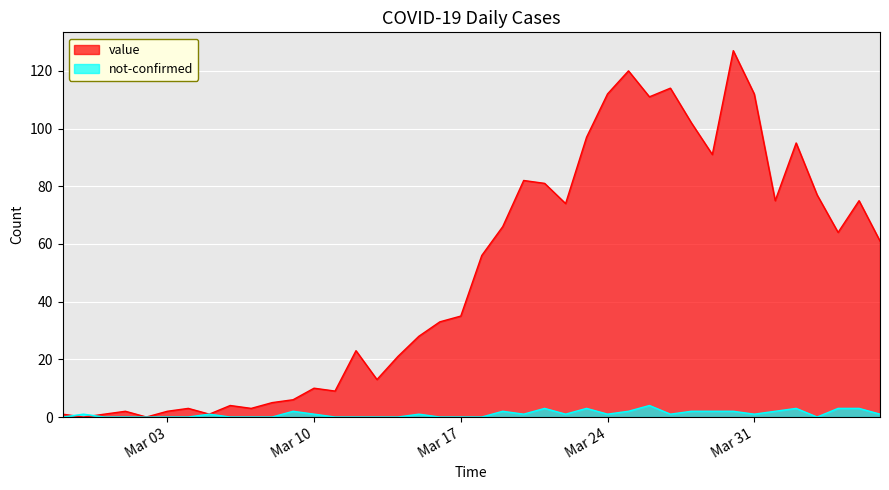

True or false: not-confirmed and value intersect in this chart.

True